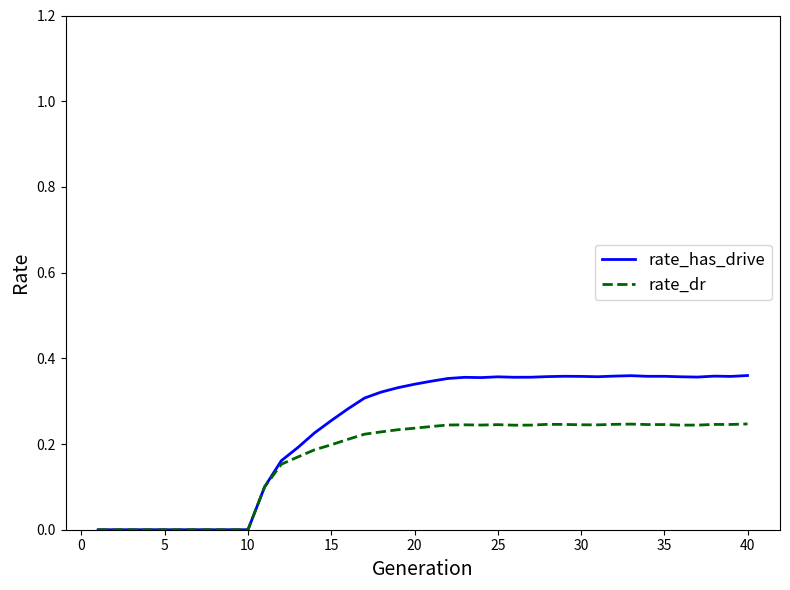

List the series in order of their peak value, highest first.

rate_has_drive, rate_dr